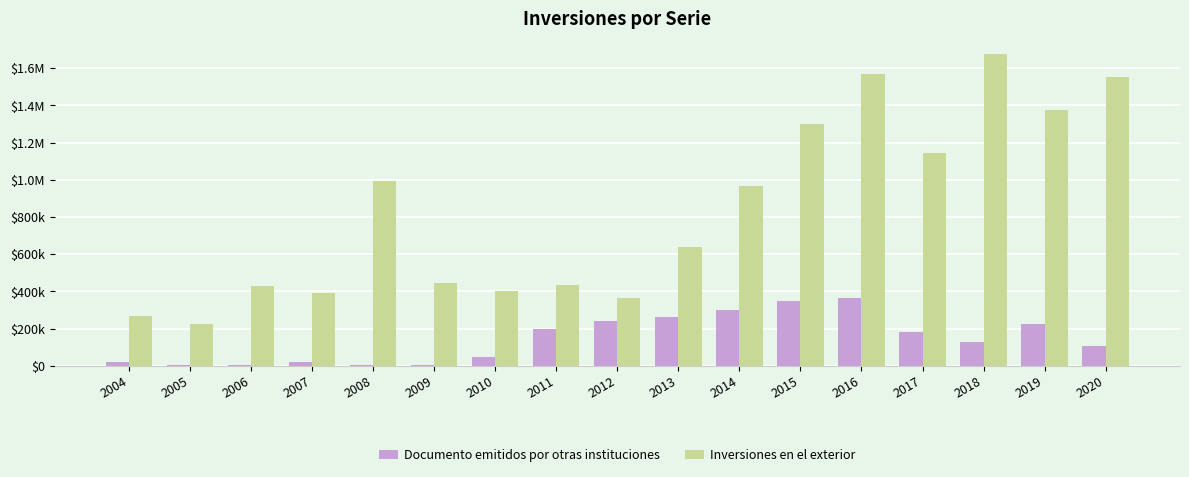

List the series in order of their peak value, highest first.

Inversiones en el exterior, Documento emitidos por otras instituciones